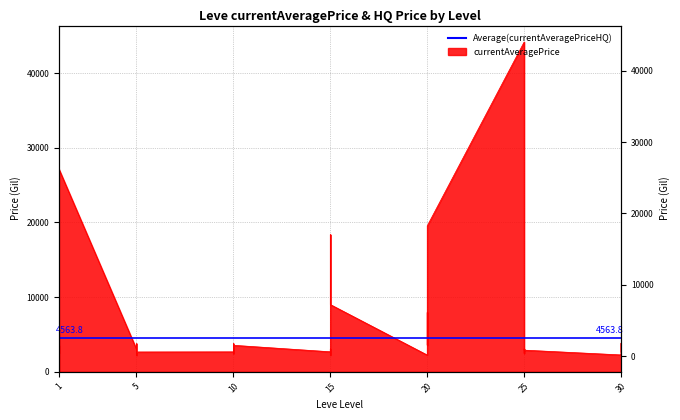

Reading right to left, extract all data points from this chart.

30=2639.0	30=3833.0	30=2257.0	30=2260.0	25=2900.0	25=3068.0	25=2473.0	25=2753.0	25=3352.0	25=44147.0	20=19533.0	20=9995.0	20=3557.0	20=7940.3	20=4900.0	20=2241.0	15=9001.0	15=18363.0	15=2236.0	15=2497.0	15=3045.0	15=2680.0	10=3550.0	10=2470.0	10=2495.0	10=3775.0	10=2496.0	10=2673.0	5=2656.0	5=2230.0	5=3767.0	5=2662.0	5=2680.0	5=3011.0	1=27125.0	1=2226.0	1=33.1	1=5071.0	1=2494.0	1=3553.0